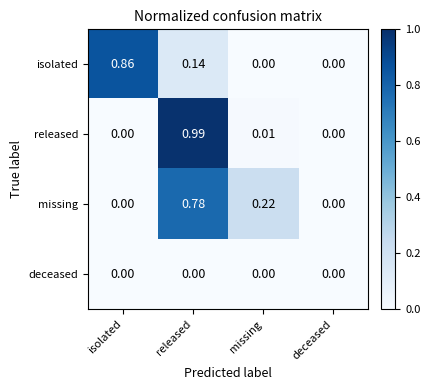

At which category is the sum across all series the highest?

released